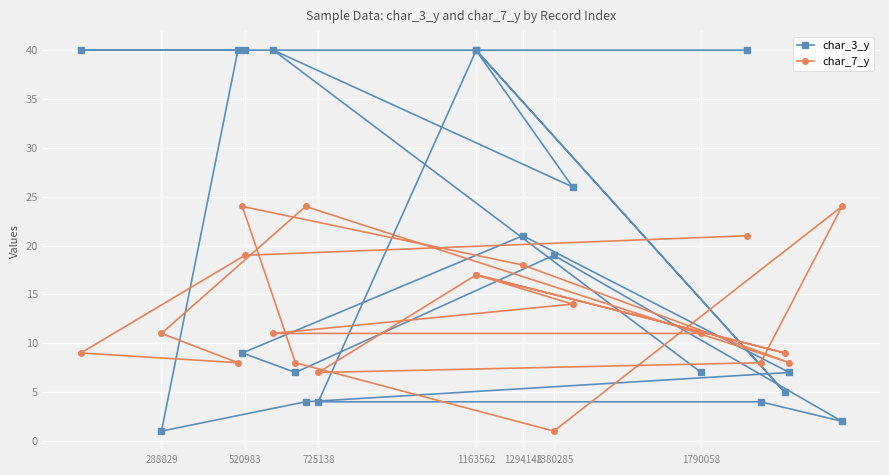

How many values in the char_7_y series are below 11?

8